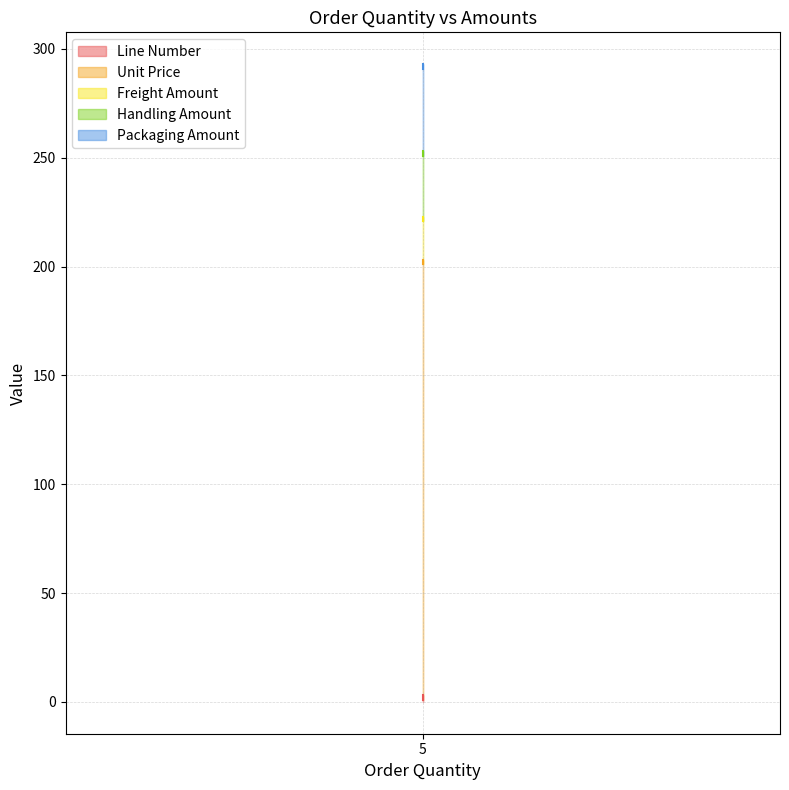

Reading left to right, list all the values displayed in this chart.

Line Number: 1	2	3
Unit Price: 200	200	200
Freight Amount: 20	20	20
Handling Amount: 30	30	30
Packaging Amount: 40	40	40